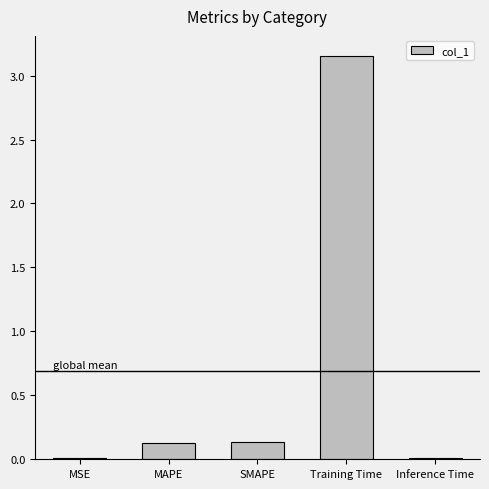

What is the sum of all values?

3.4